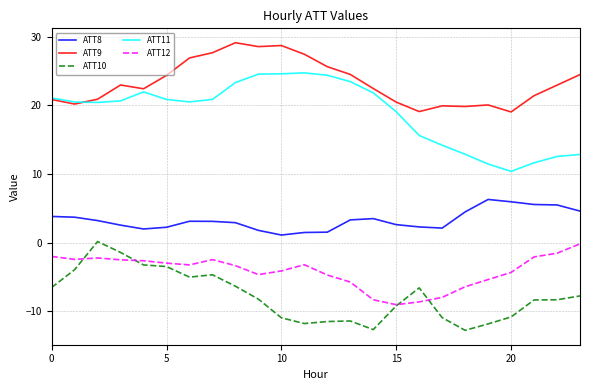

Which series has the largest total across all categories?

ATT9